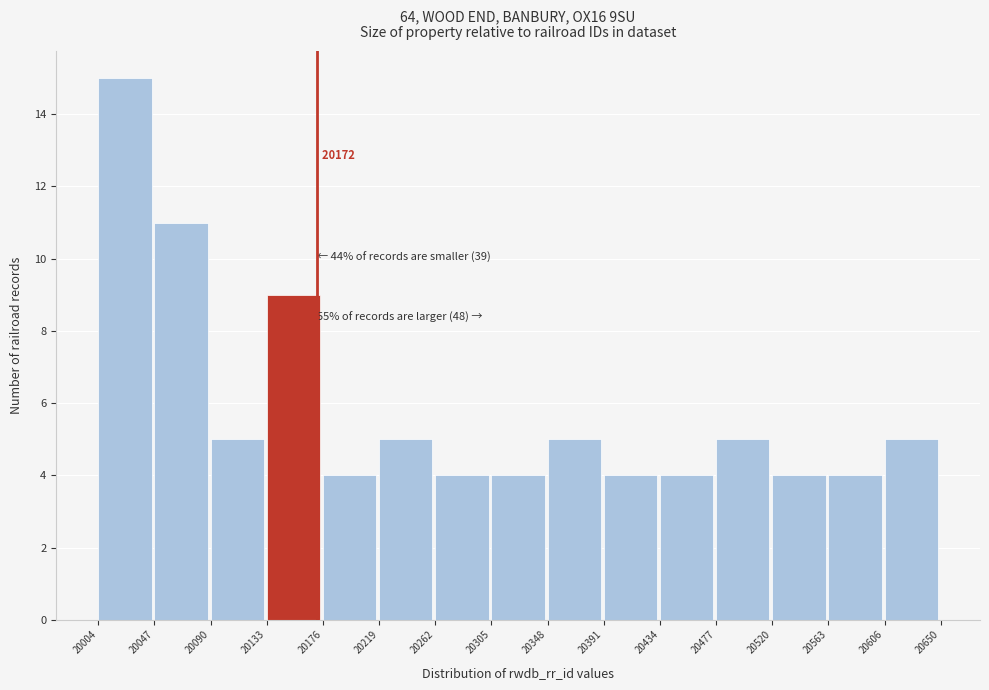

Over which range of the x-axis is the bar tallest?

20004 to 20047